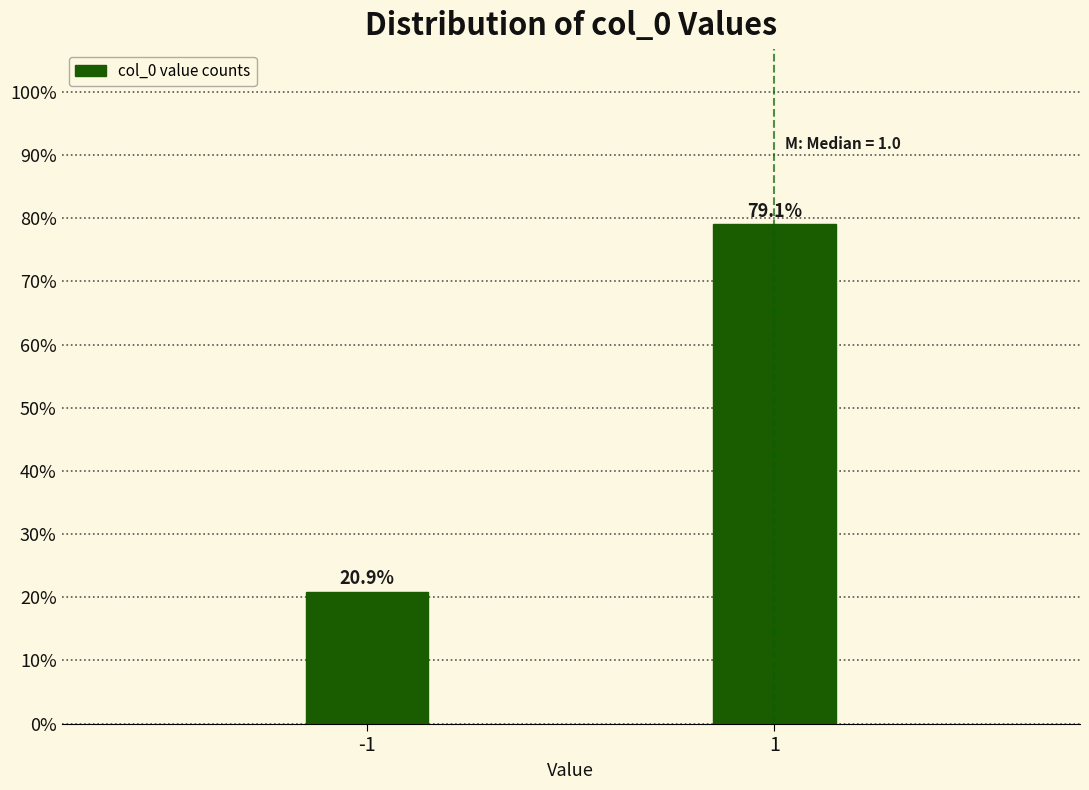

Are the bars horizontal?

No